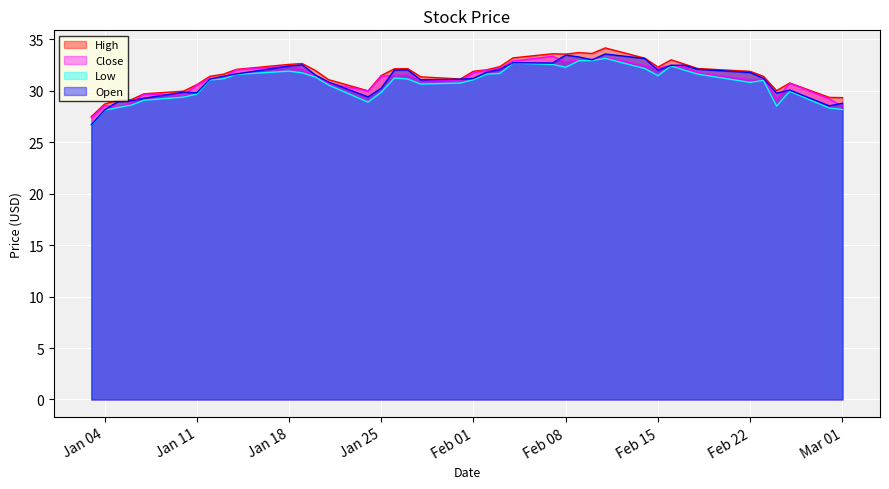

Reading left to right, what are all the values shown in this chart?

High: 27.5	28.7	29.1	29.1	29.7	30.0	30.6	31.4	31.6	32.1	32.6	32.6	32.0	31.1	30.0	31.5	32.1	32.2	31.4	31.1	31.9	32.0	32.3	33.2	33.6	33.6	33.7	33.6	34.2	33.2	32.3	33.0	32.6	32.2	31.9	31.4	30.0	30.8	29.4	29.3
Close: 27.4	28.5	28.4	28.8	29.7	29.6	30.5	31.2	31.2	32.0	32.4	32.1	31.4	30.7	30.0	31.4	31.5	31.5	31.1	30.9	31.8	32.0	32.2	32.9	33.3	32.8	33.0	33.1	33.2	32.5	32.2	32.5	32.3	31.8	31.1	31.1	29.2	30.7	29.2	28.5
Low: 26.6	28.1	28.4	28.6	29.1	29.4	29.7	31.0	31.2	31.6	31.9	31.7	31.3	30.5	28.9	29.9	31.2	31.1	30.6	30.8	31.1	31.6	31.7	32.7	32.6	32.3	32.9	32.9	33.2	32.2	31.5	32.4	32.0	31.6	30.8	31.0	28.5	30.0	28.3	28.2
Open: 26.7	28.1	28.9	29.0	29.3	29.9	29.8	31.1	31.4	31.6	32.4	32.5	31.5	30.9	29.4	30.2	32.0	32.0	31.0	31.1	31.2	31.8	32.1	32.7	32.7	33.5	33.3	33.0	33.6	33.1	32.0	32.5	32.5	32.1	31.8	31.2	29.8	30.1	28.5	28.8